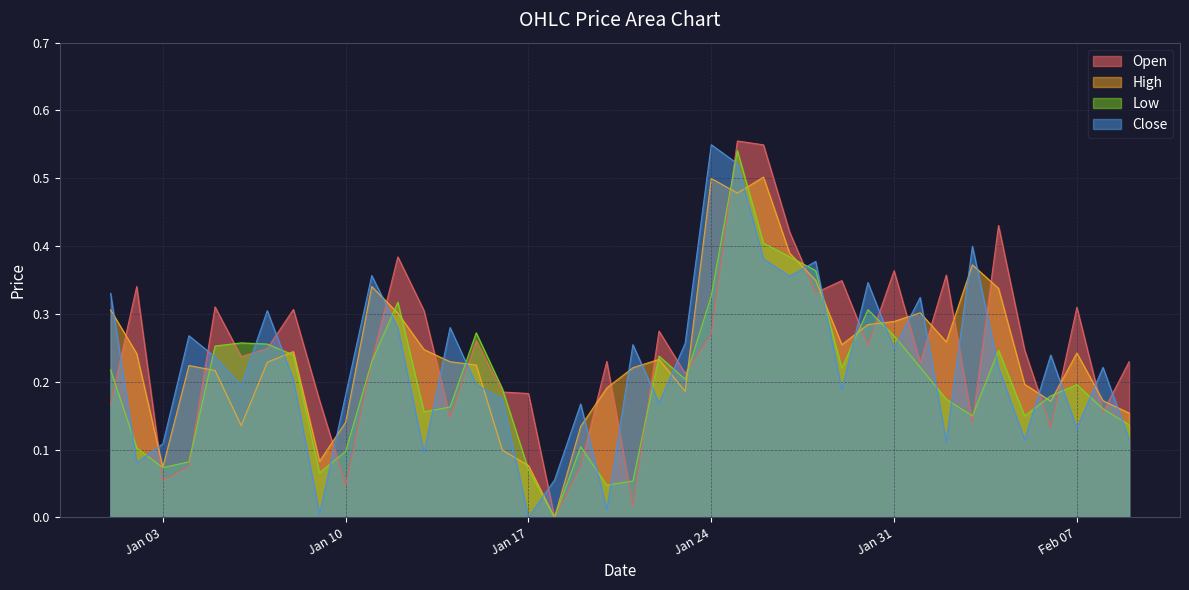

What is the label of the 7th point from the right?

2023-02-03